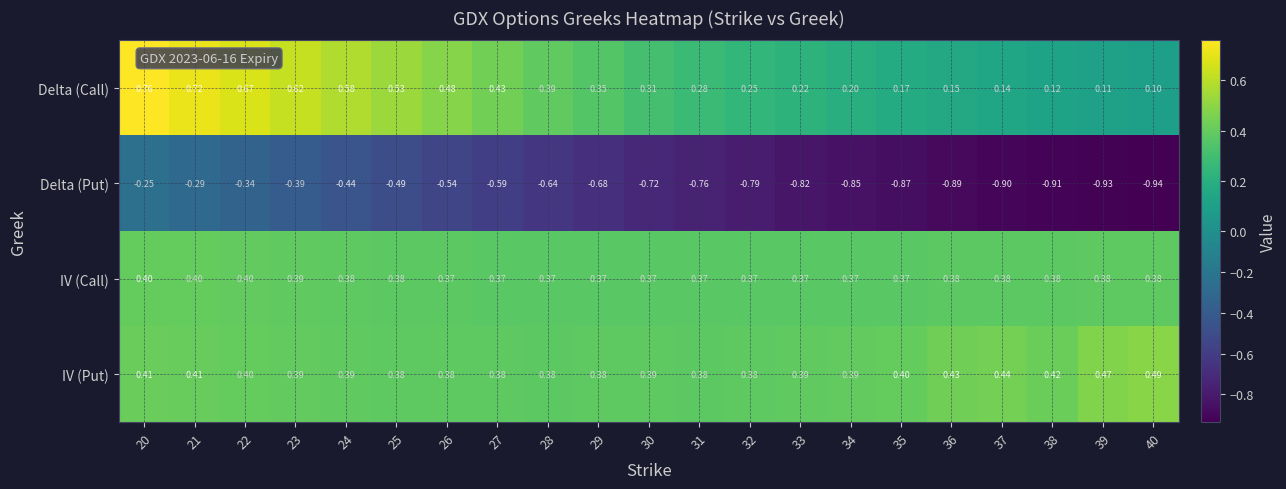

Which series has the widest spread of values?

Delta (Put)